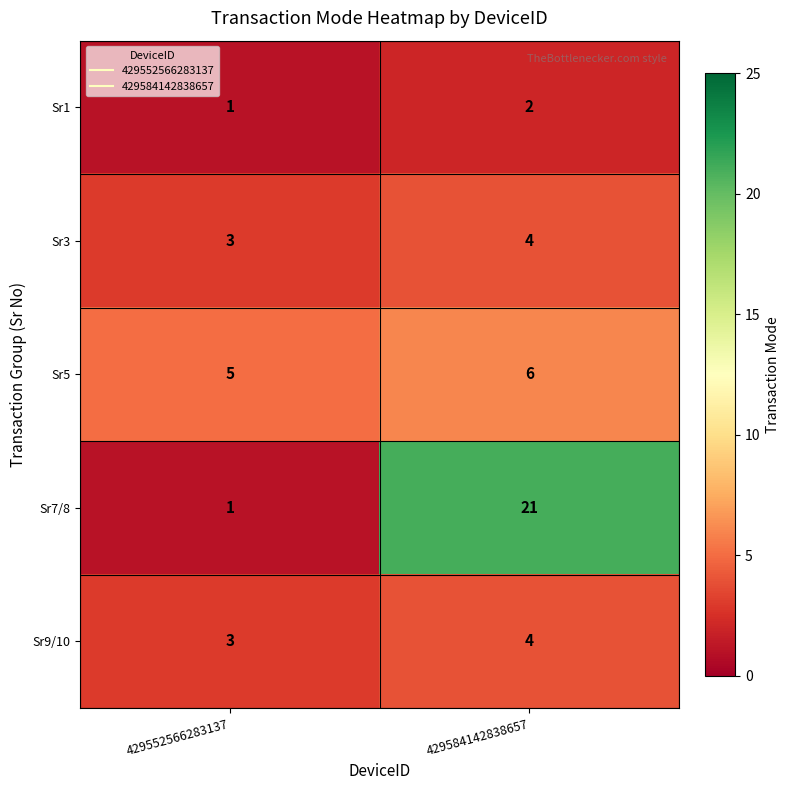

What is the spread (max minus min) of values at 429552566283137?

4